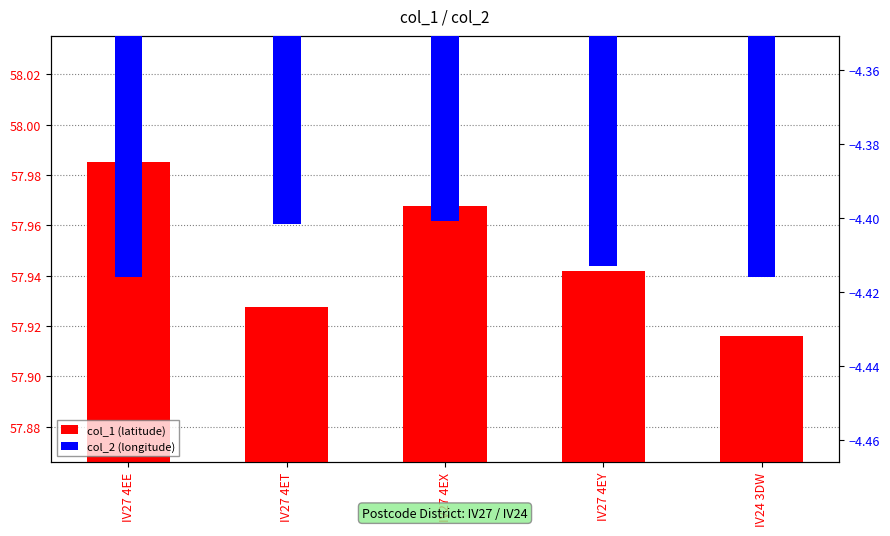

The value of col_2 at IV27 4EY is -2.5. True or false?

False